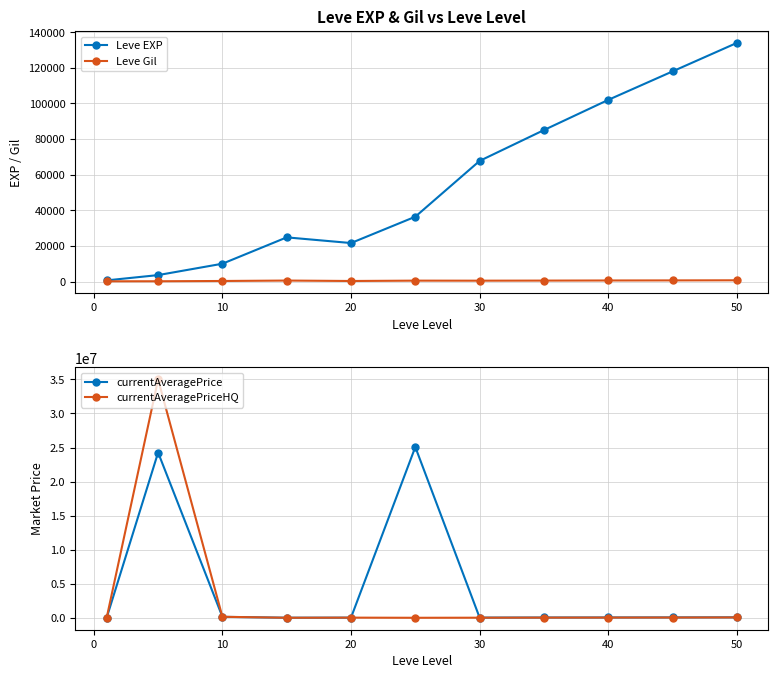

Is the value of Leve EXP at 30 greater than the value of Leve Gil at 50?

Yes